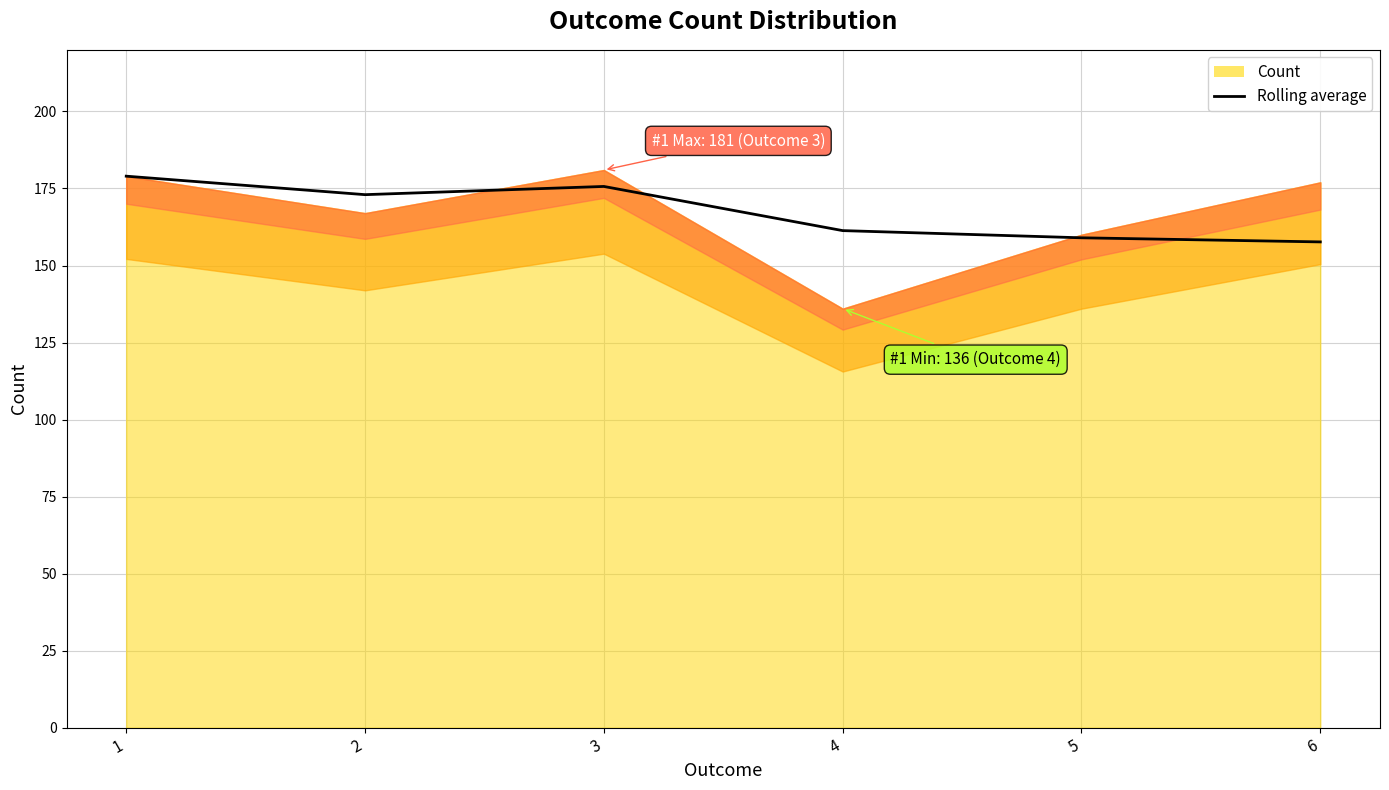

How many points are lower than both their immediate neighbors (excluding endpoints)?

1